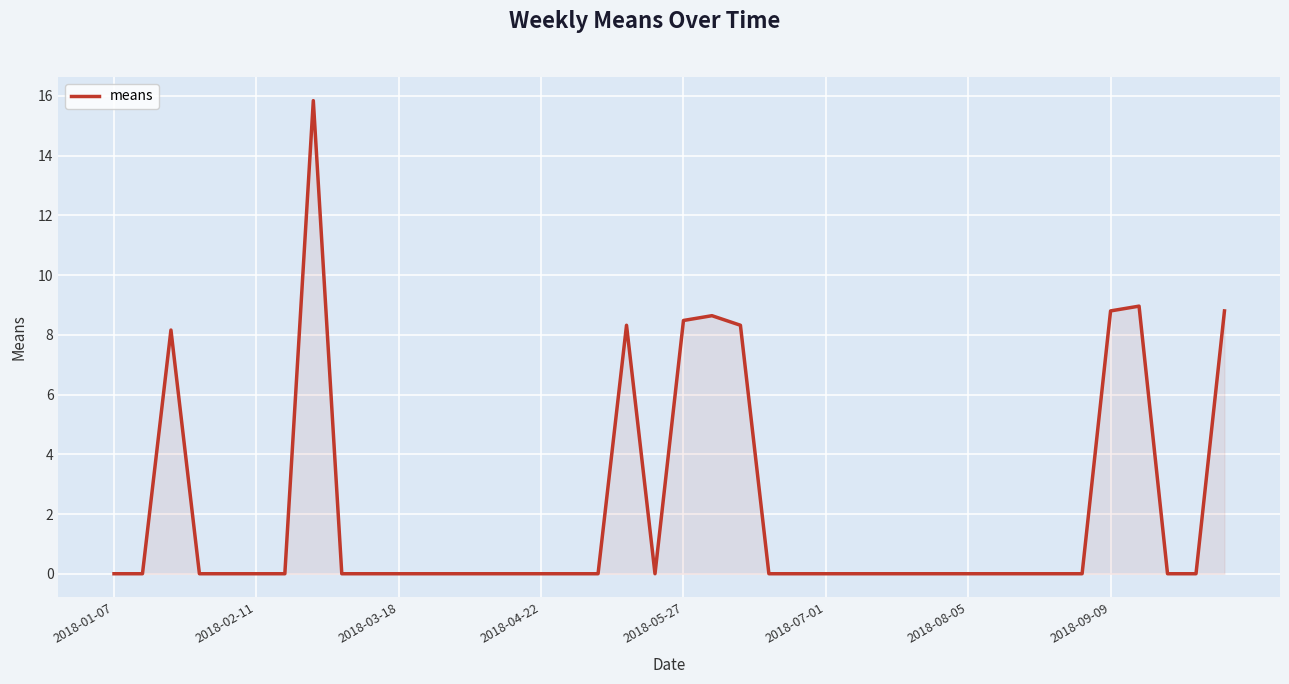

What is the difference between the maximum and minimum values?

15.8